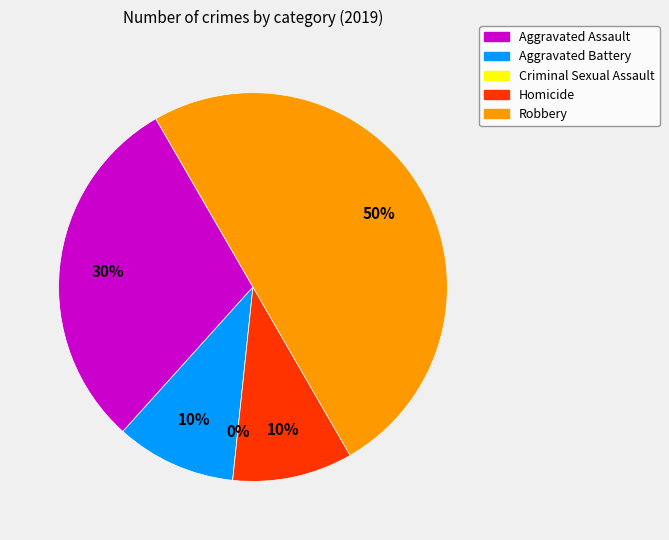

Combined, what portion of the pie is Aggravated Battery and Homicide?

20.0%